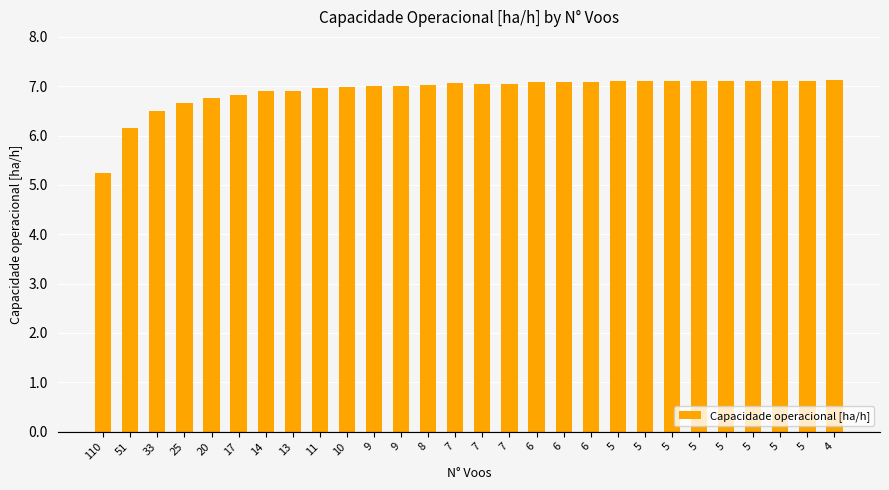

How many bars are there in total?

28